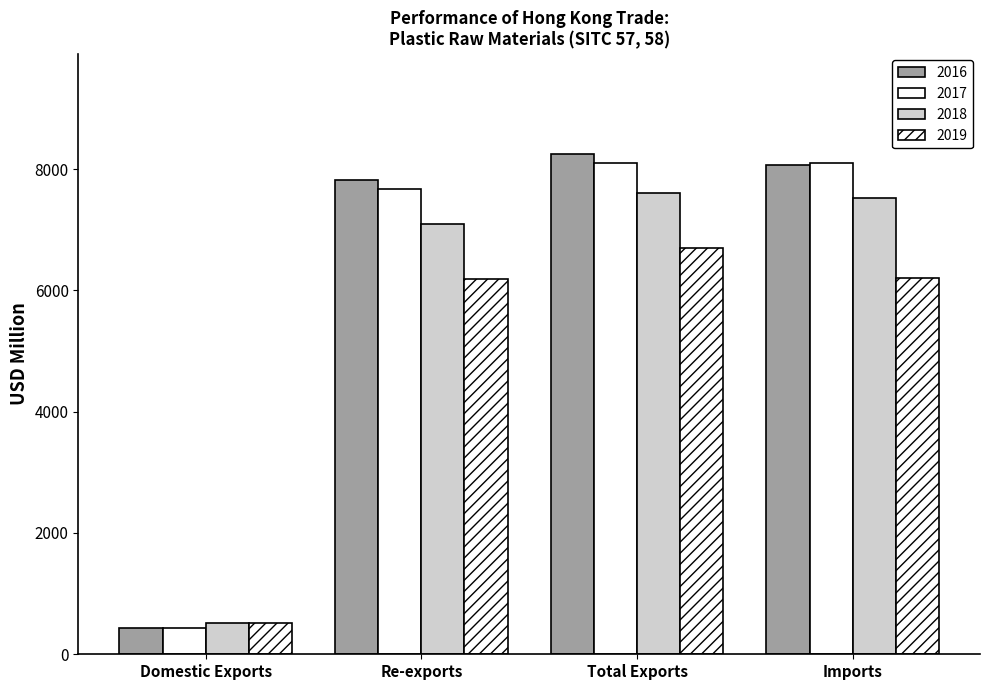

How many groups of bars are there?

4